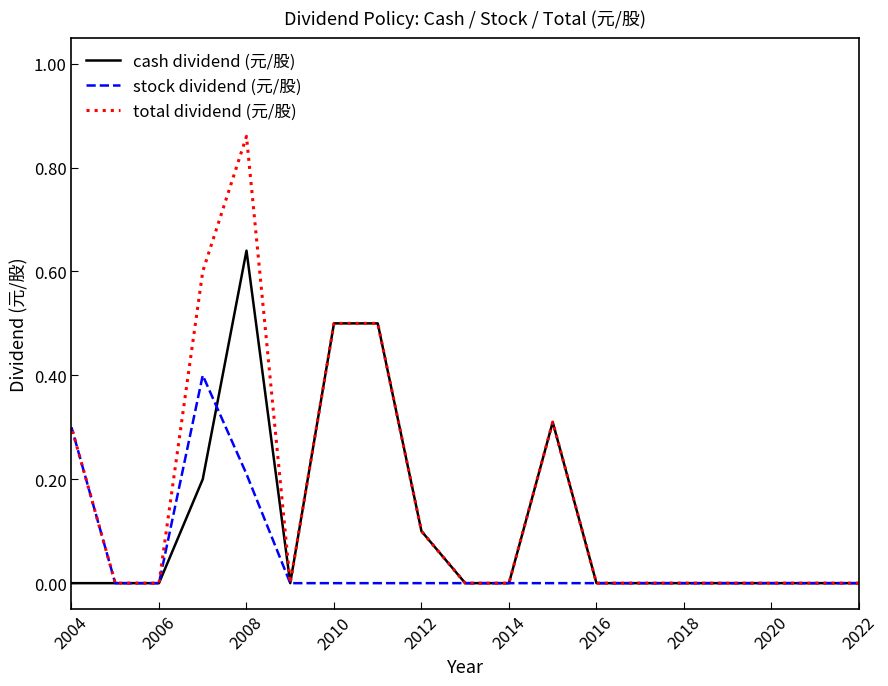

Which series has the largest total across all categories?

total dividend (元/股)